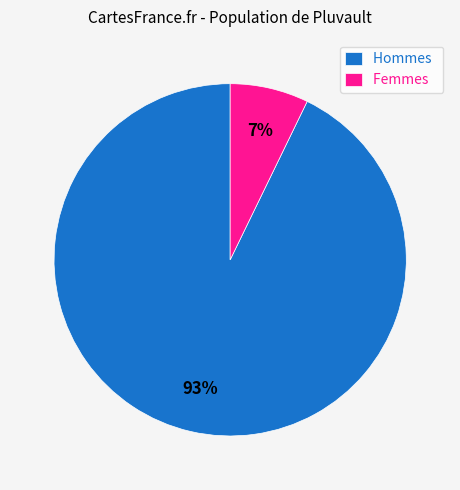

How many slices are in this pie chart?

2